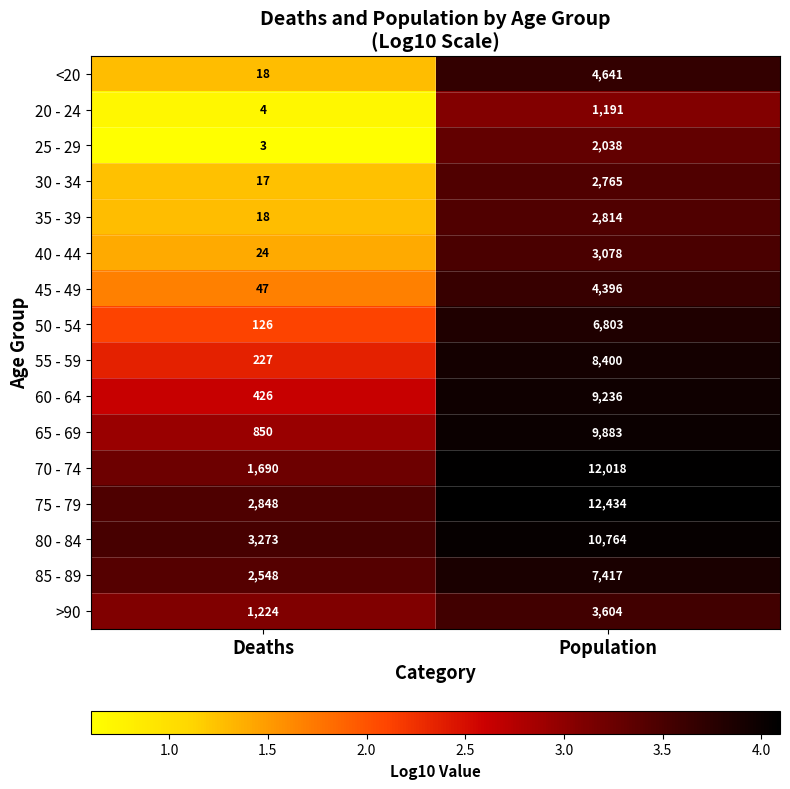

At which label is 20 - 24 closest to 597?

Deaths